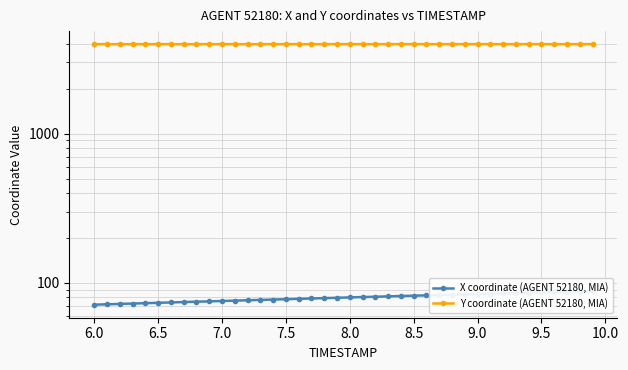

How many lines are shown in the chart?

2